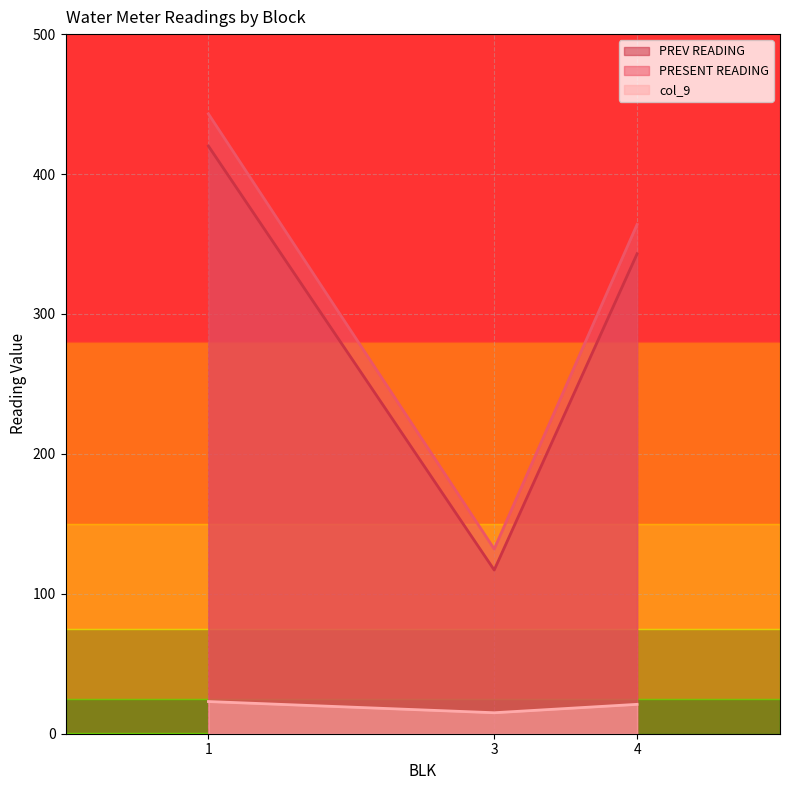

What is the total value across all series at 1?

886